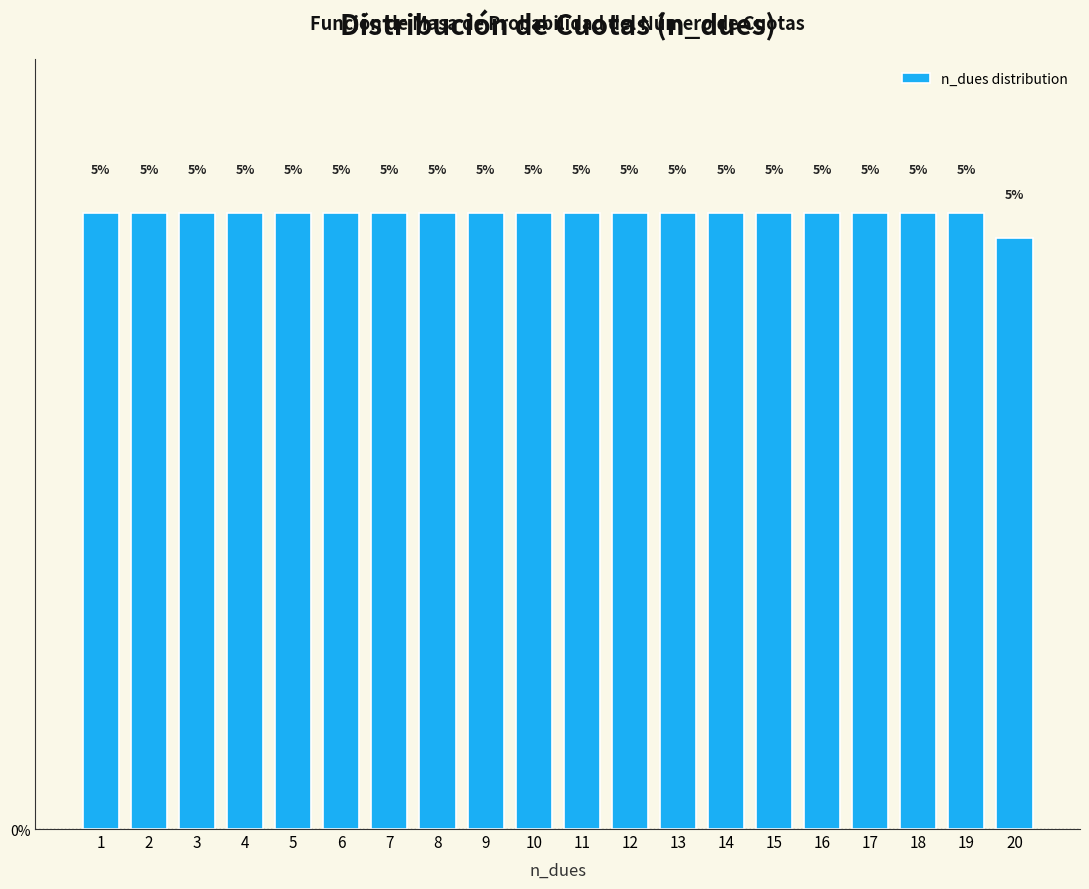

What is the sum of the values at 10 and 19?

10.0